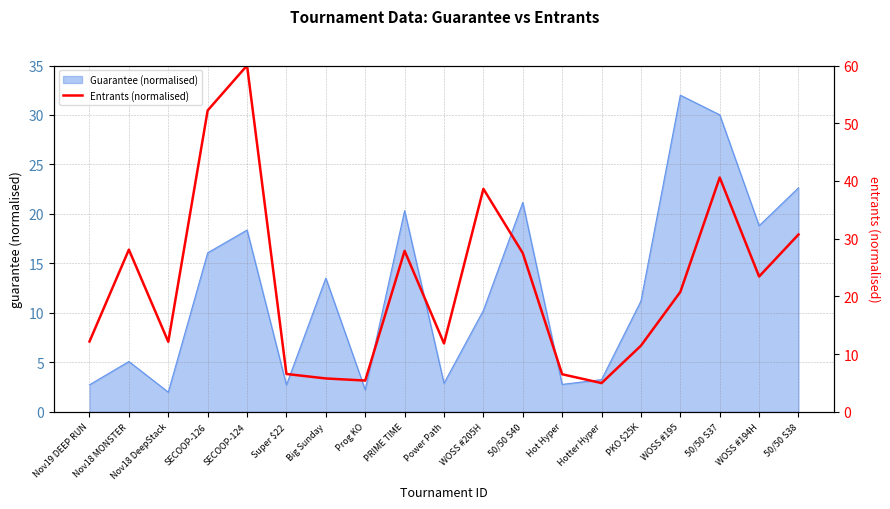

Between 50/50 S38 and Nov19 DEEP RUN, which is larger?

50/50 S38